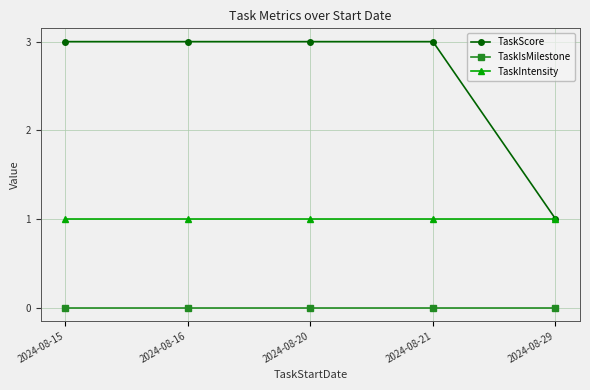

Reading right to left, list all the values displayed in this chart.

TaskScore: 1	3	3	3	3
TaskIsMilestone: 0	0	0	0	0
TaskIntensity: 1	1	1	1	1